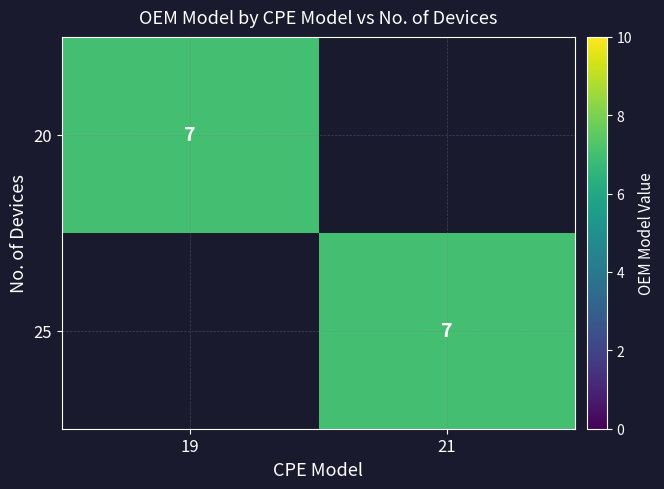

True or false: 20 has a value of 12 at 19.

False